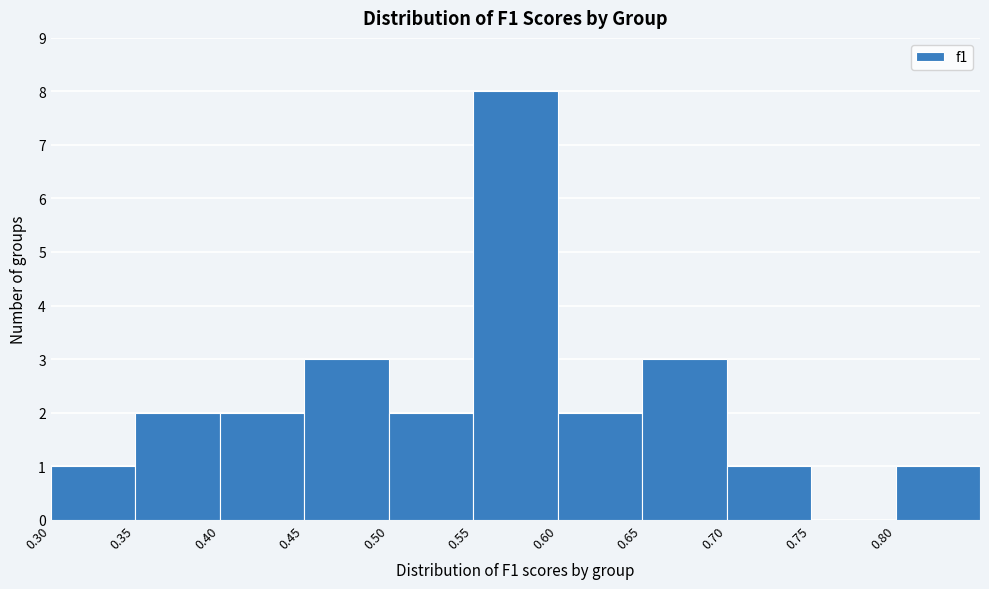

Reading left to right, list every bar in this chart as the range it spans on the x-axis followed by its height. The values are not printed on the chart, so give them approximately, as read against the axis.

0.30 to 0.35: 1
0.35 to 0.40: 2
0.40 to 0.45: 2
0.45 to 0.50: 3
0.50 to 0.55: 2
0.55 to 0.60: 8
0.60 to 0.65: 2
0.65 to 0.70: 3
0.70 to 0.75: 1
0.75 to 0.80: 0
0.80 to 0.85: 1